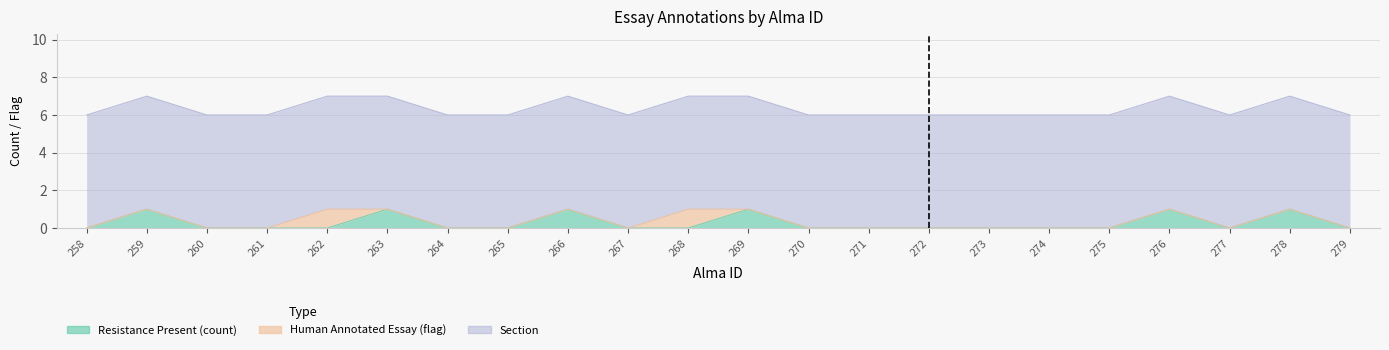

Reading left to right, list all the values displayed in this chart.

Resistance Present (count): 0	1	0	0	0	1	0	0	1	0	0	1	0	0	0	0	0	0	1	0	1	0
Human Annotated Essay (flag): 0	0	0	0	1	0	0	0	0	0	1	0	0	0	0	0	0	0	0	0	0	0
Section: 6	6	6	6	6	6	6	6	6	6	6	6	6	6	6	6	6	6	6	6	6	6